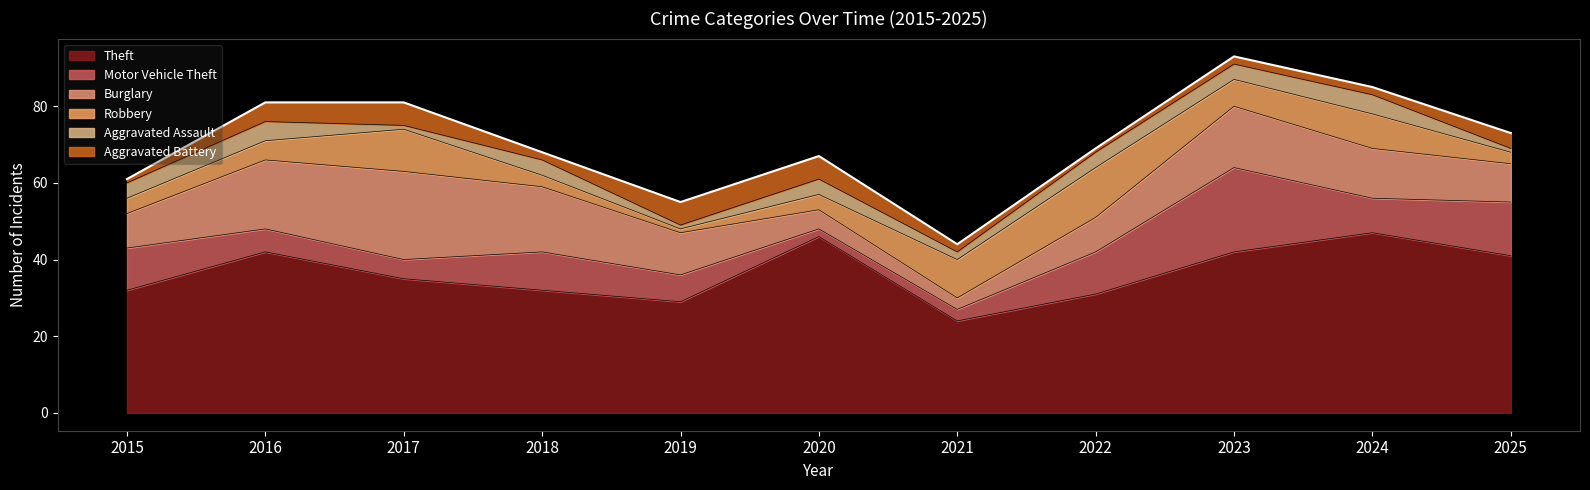

Reading right to left, list all the values displayed in this chart.

Theft: 2025=41	2024=47	2023=42	2022=31	2021=24	2020=46	2019=29	2018=32	2017=35	2016=42	2015=32
Motor Vehicle Theft: 2025=14	2024=9	2023=22	2022=11	2021=3	2020=2	2019=7	2018=10	2017=5	2016=6	2015=11
Burglary: 2025=10	2024=13	2023=16	2022=9	2021=3	2020=5	2019=11	2018=17	2017=23	2016=18	2015=9
Robbery: 2025=3	2024=9	2023=7	2022=13	2021=10	2020=4	2019=1	2018=3	2017=11	2016=5	2015=4
Aggravated Assault: 2025=1	2024=5	2023=4	2022=4	2021=2	2020=4	2019=1	2018=4	2017=1	2016=5	2015=4
Aggravated Battery: 2025=4	2024=2	2023=2	2022=1	2021=2	2020=6	2019=6	2018=2	2017=6	2016=5	2015=1